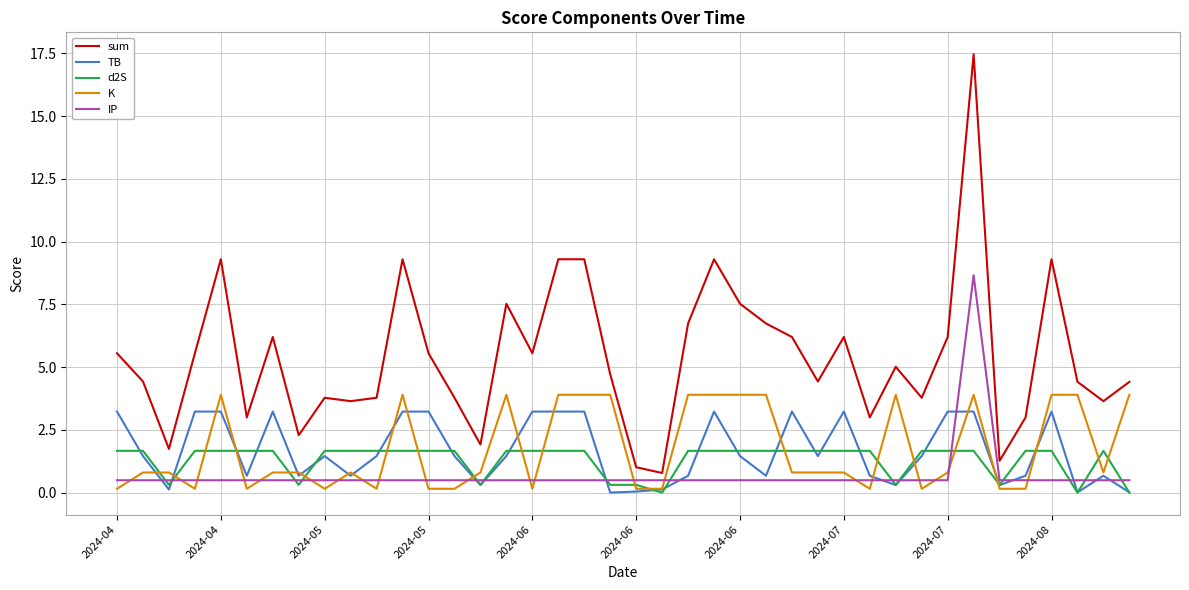

List the series in order of their peak value, highest first.

sum, IP, K, TB, d2S